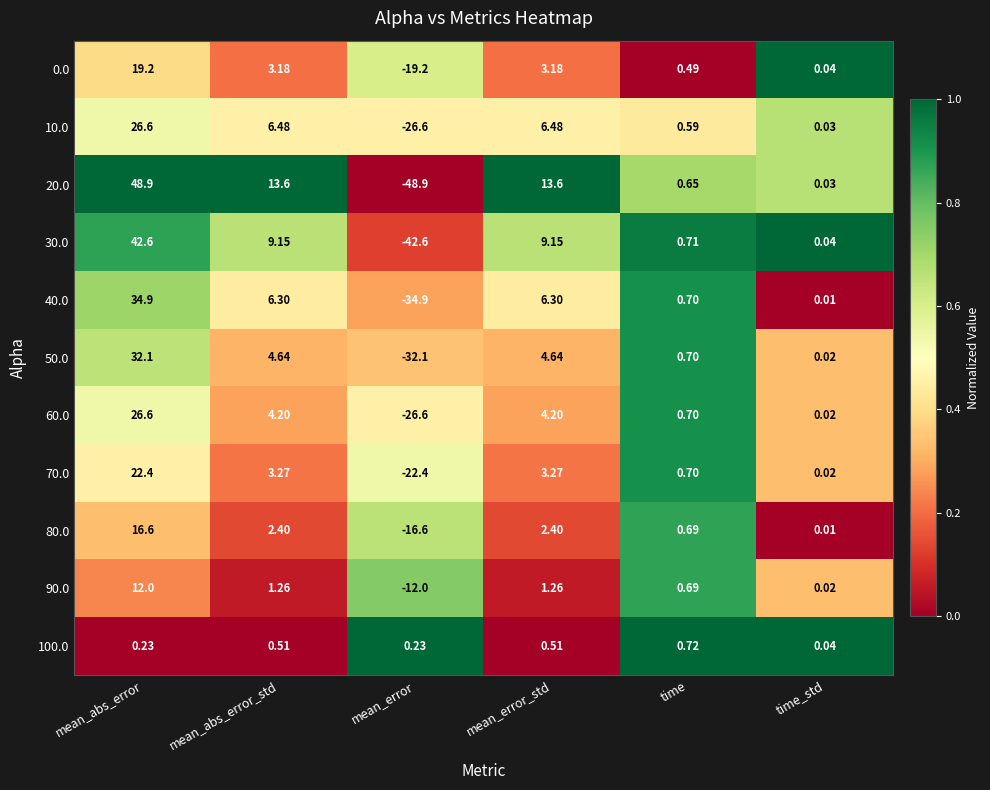

Which label corresponds to the smallest value in the chart?

mean_error